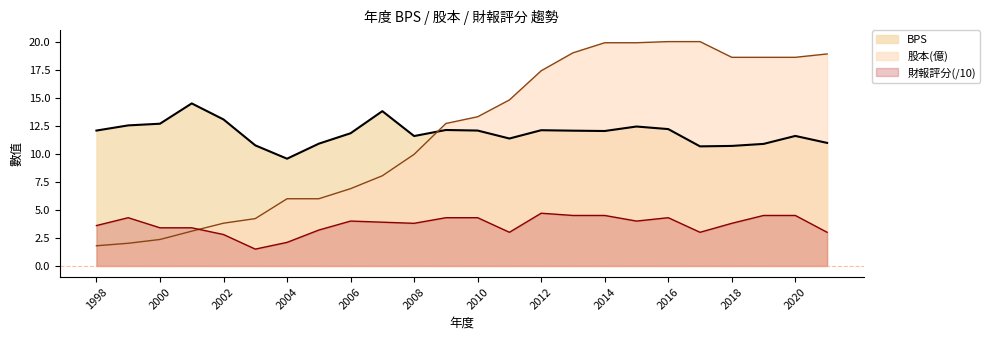

At how many categories does at least one series exceed 12?

19